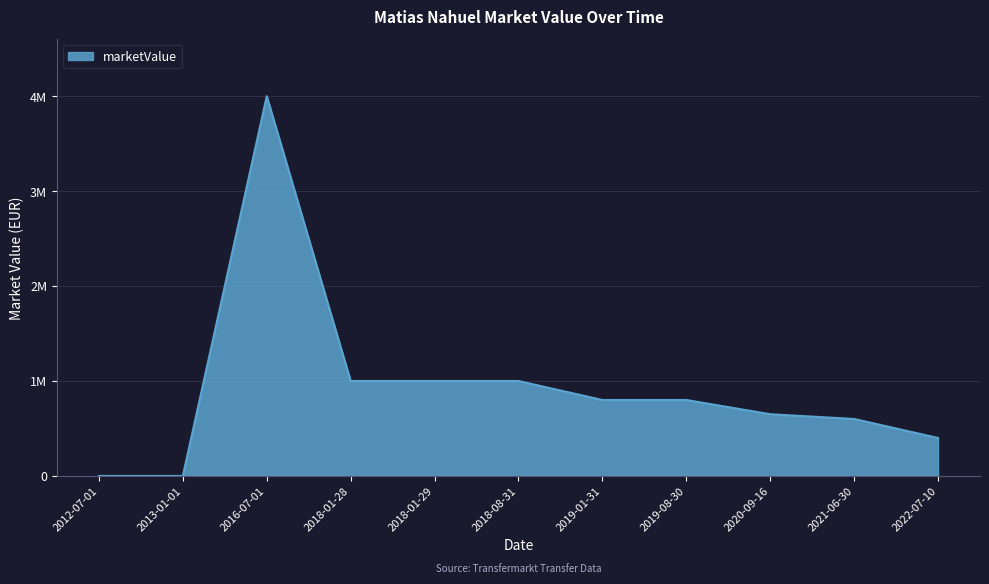

Rank the categories by value from highest to lowest.

2016-07-01, 2018-01-28, 2018-01-29, 2018-08-31, 2019-01-31, 2019-08-30, 2020-09-16, 2021-06-30, 2022-07-10, 2012-07-01, 2013-01-01